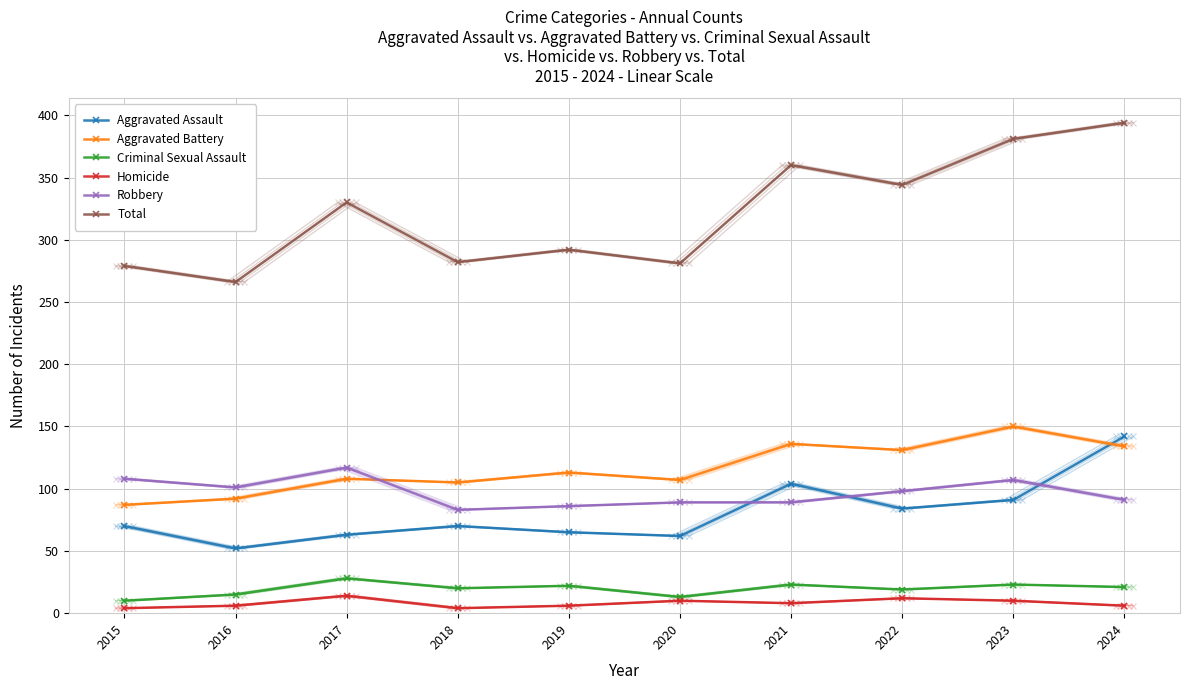

True or false: Aggravated Assault has a value of 43 at 2018.

False